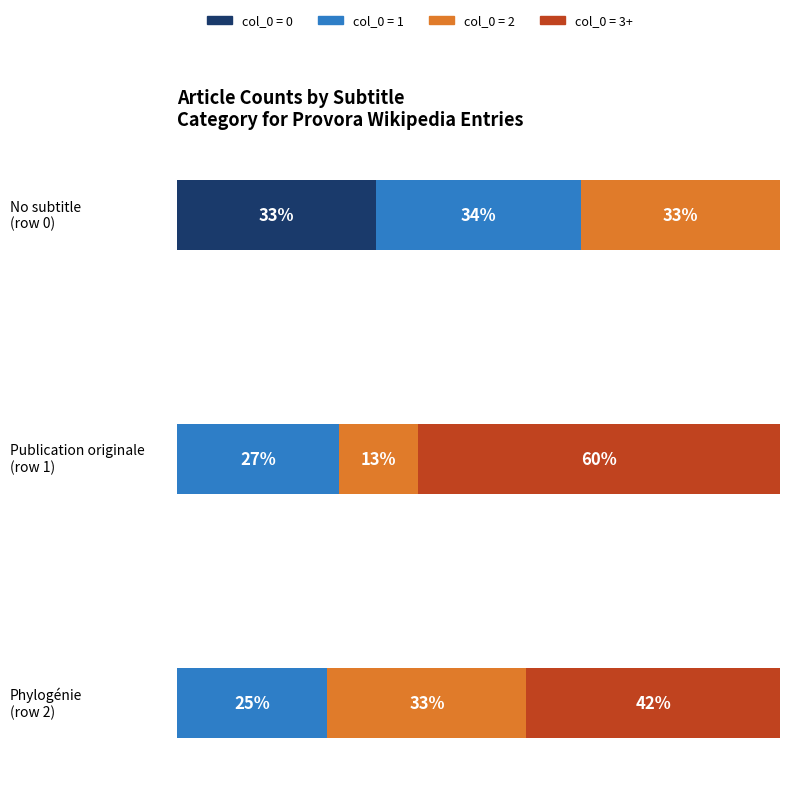

Which category has the highest value in the col_0 series?

Phylogénie